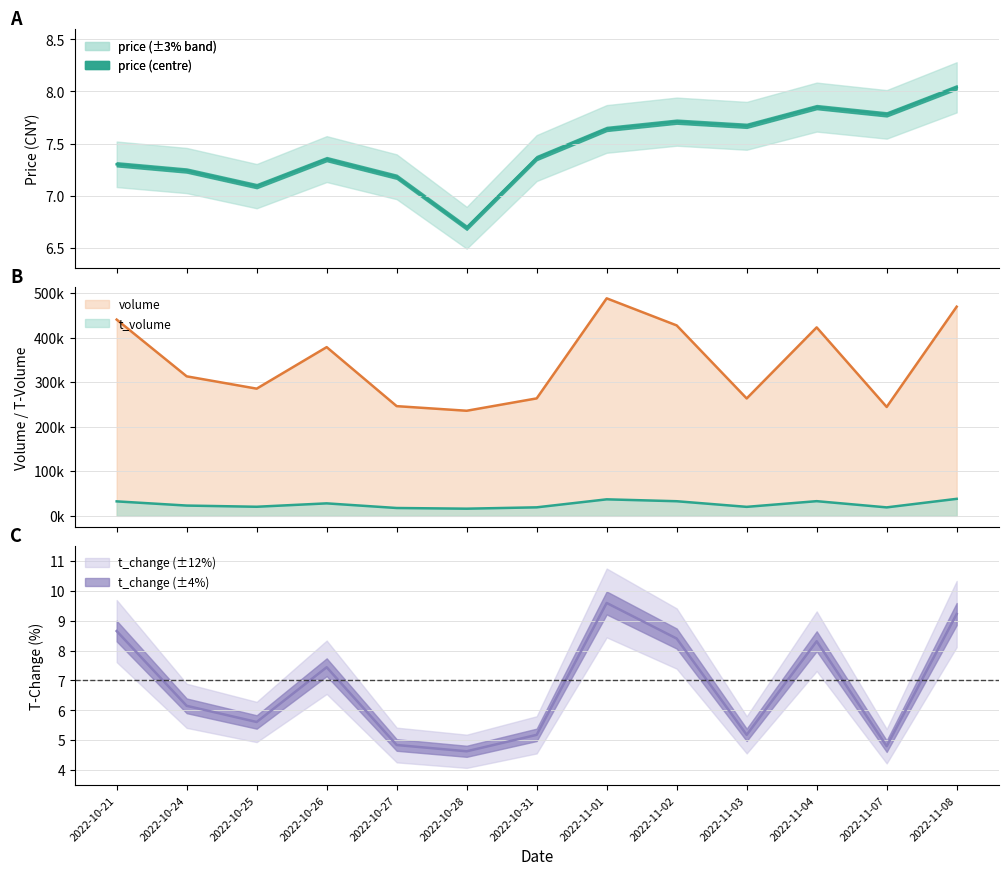

Where is t_volume nearest to the value 27087?

2022-10-26